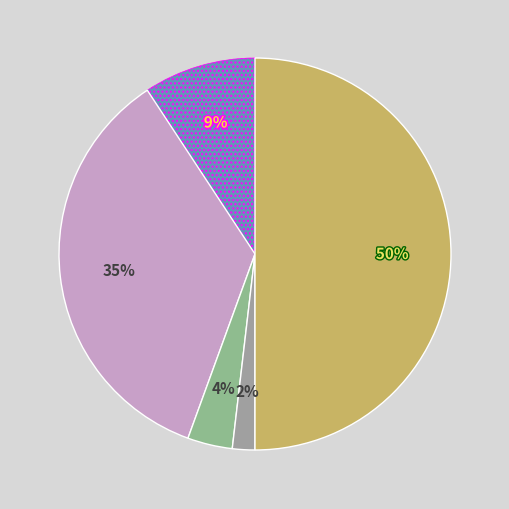

What is the largest slice in the pie chart?

Robbery